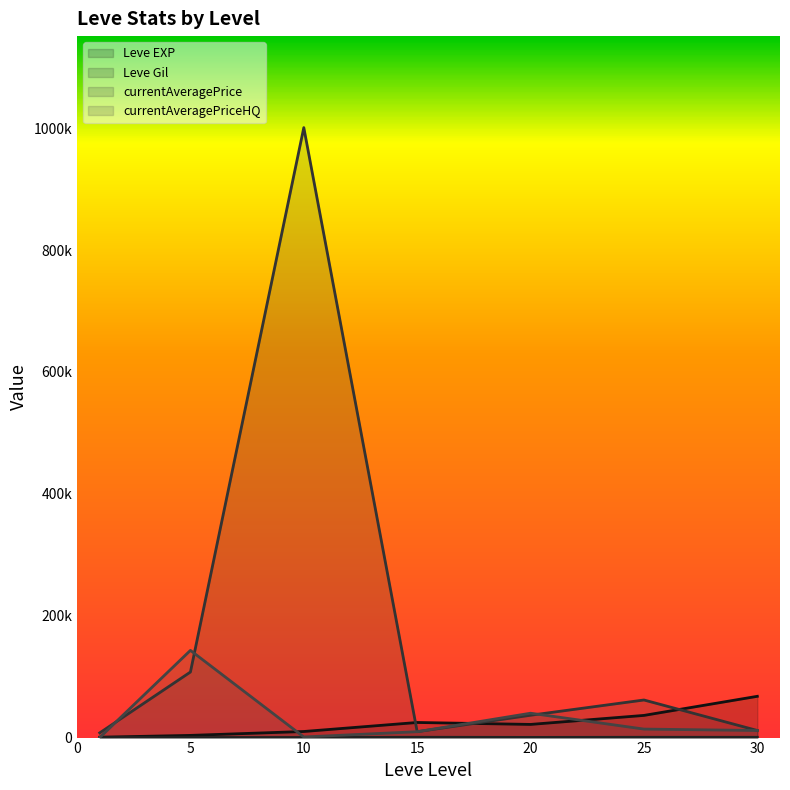

Where is Leve Gil nearest to the value 321?

20